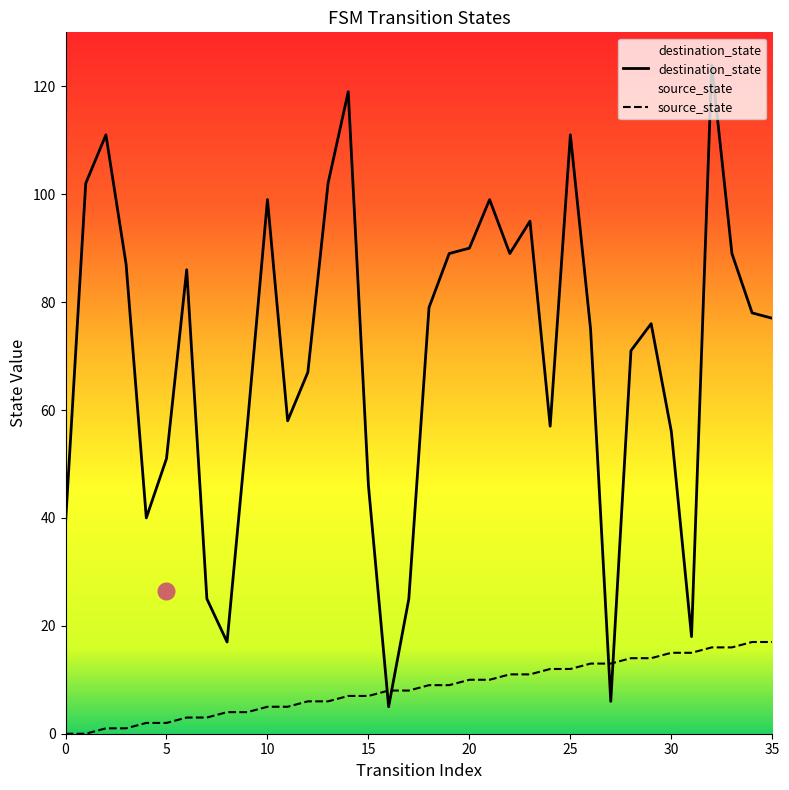

At which label is destination_state closest to 64?

12